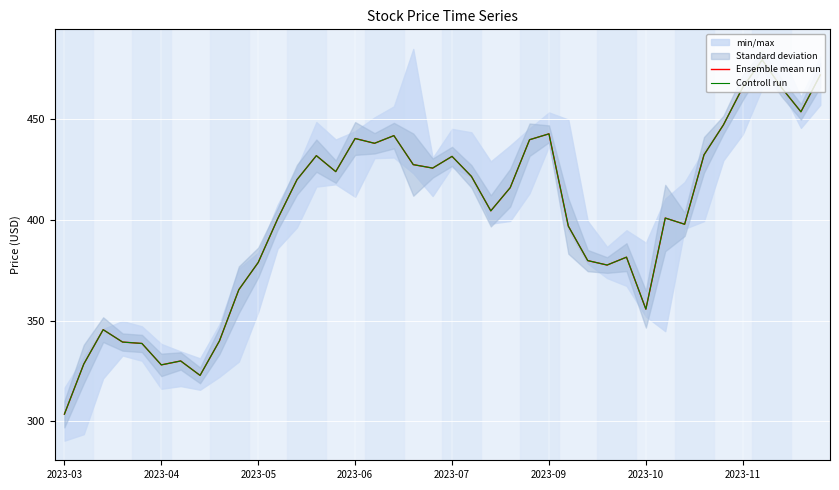

At how many categories does at least one series exceed 420?

19